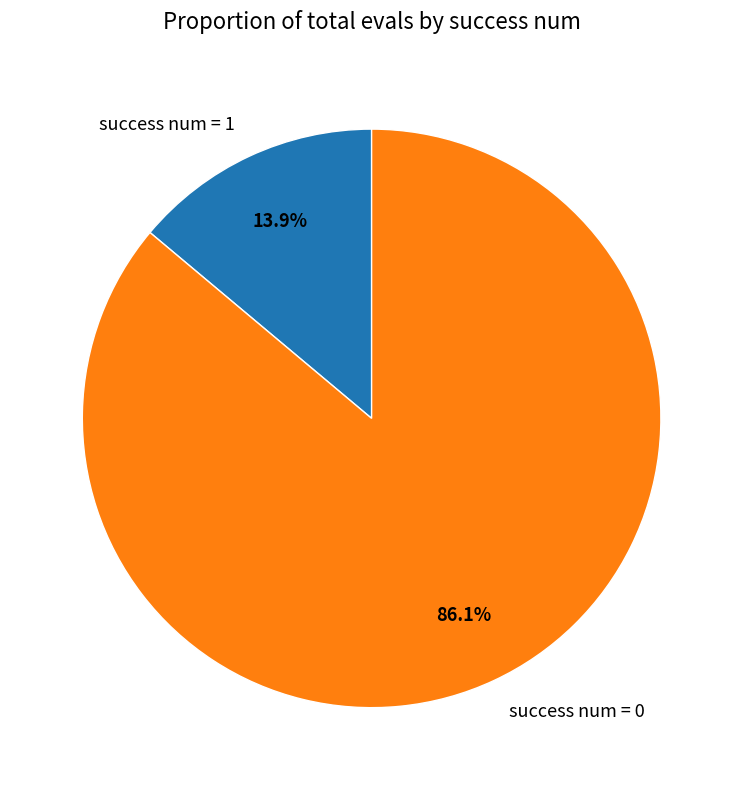

Which has a higher value, success num = 0 or success num = 1?

success num = 0